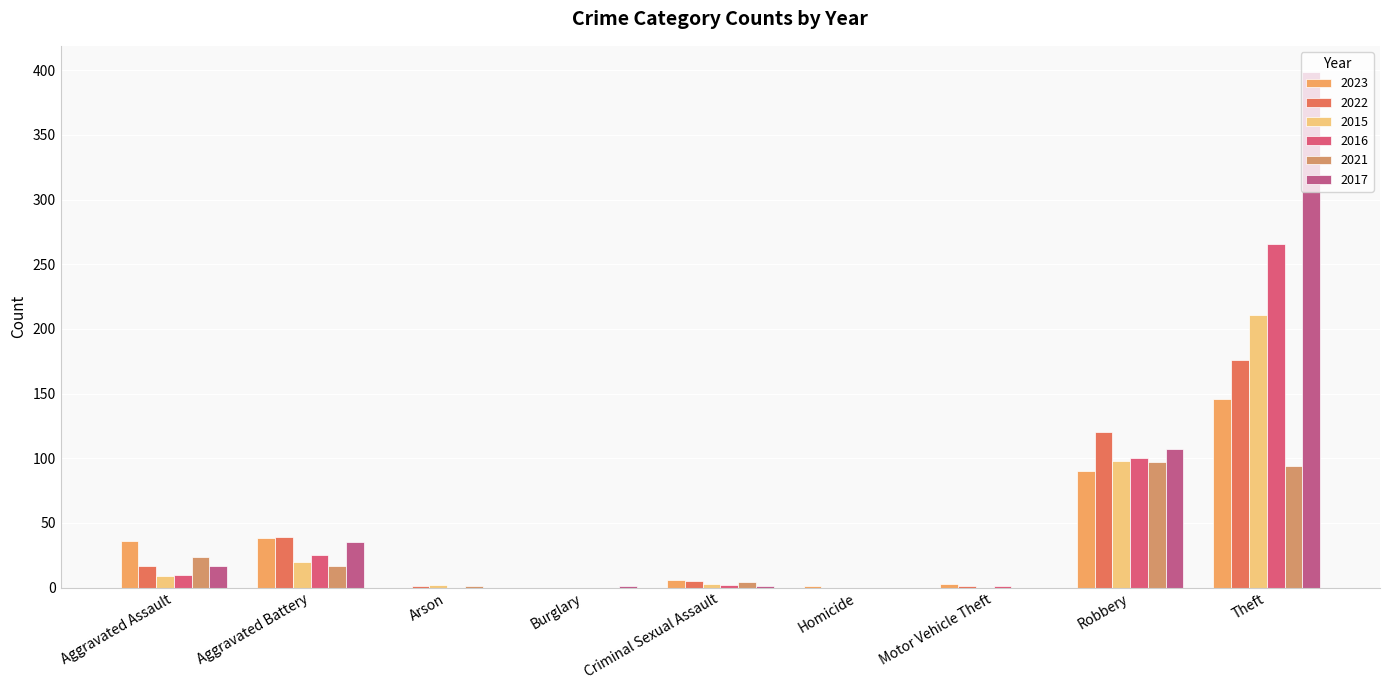

How many series are shown in this chart?

6